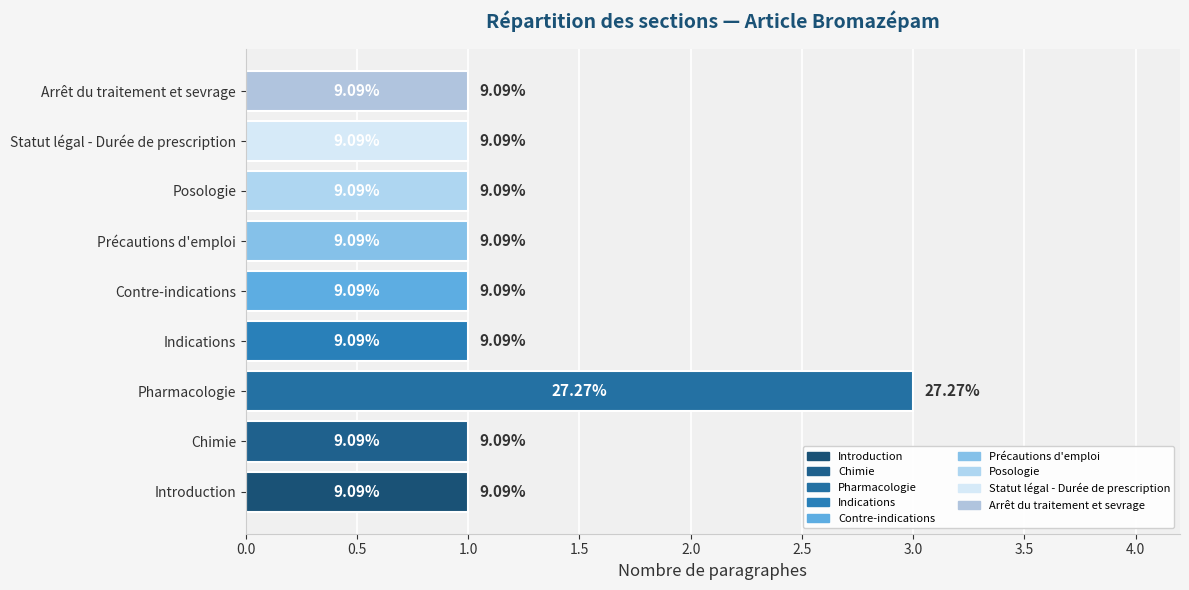

How many bars are there in total?

9